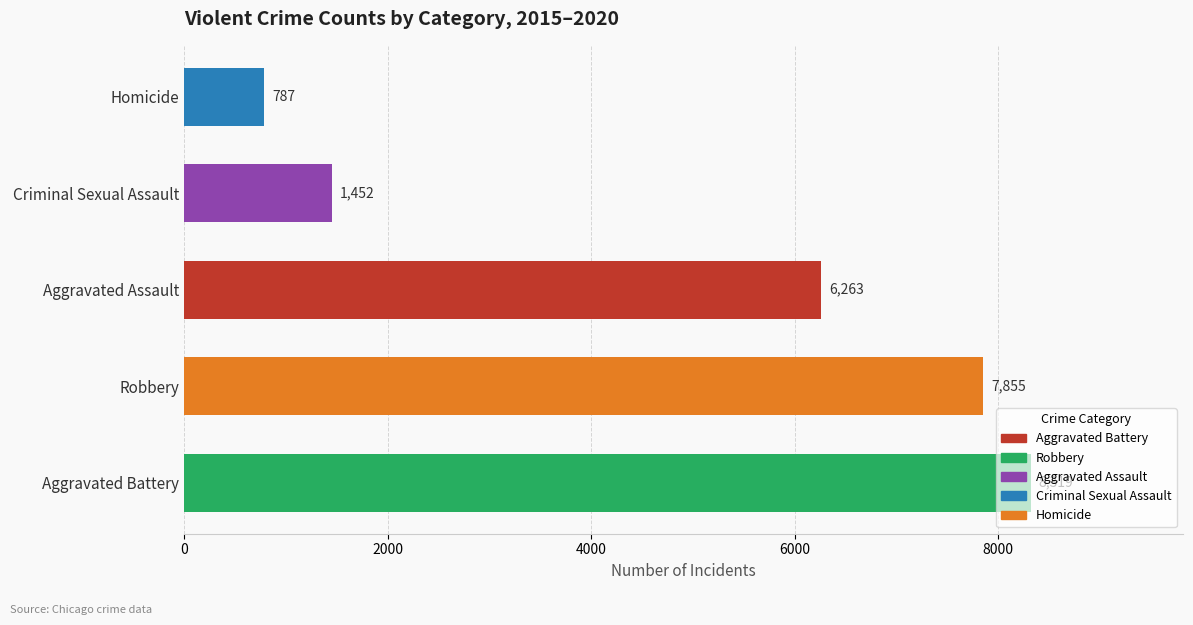

True or false: the data shows 1452 at Criminal Sexual Assault.

True